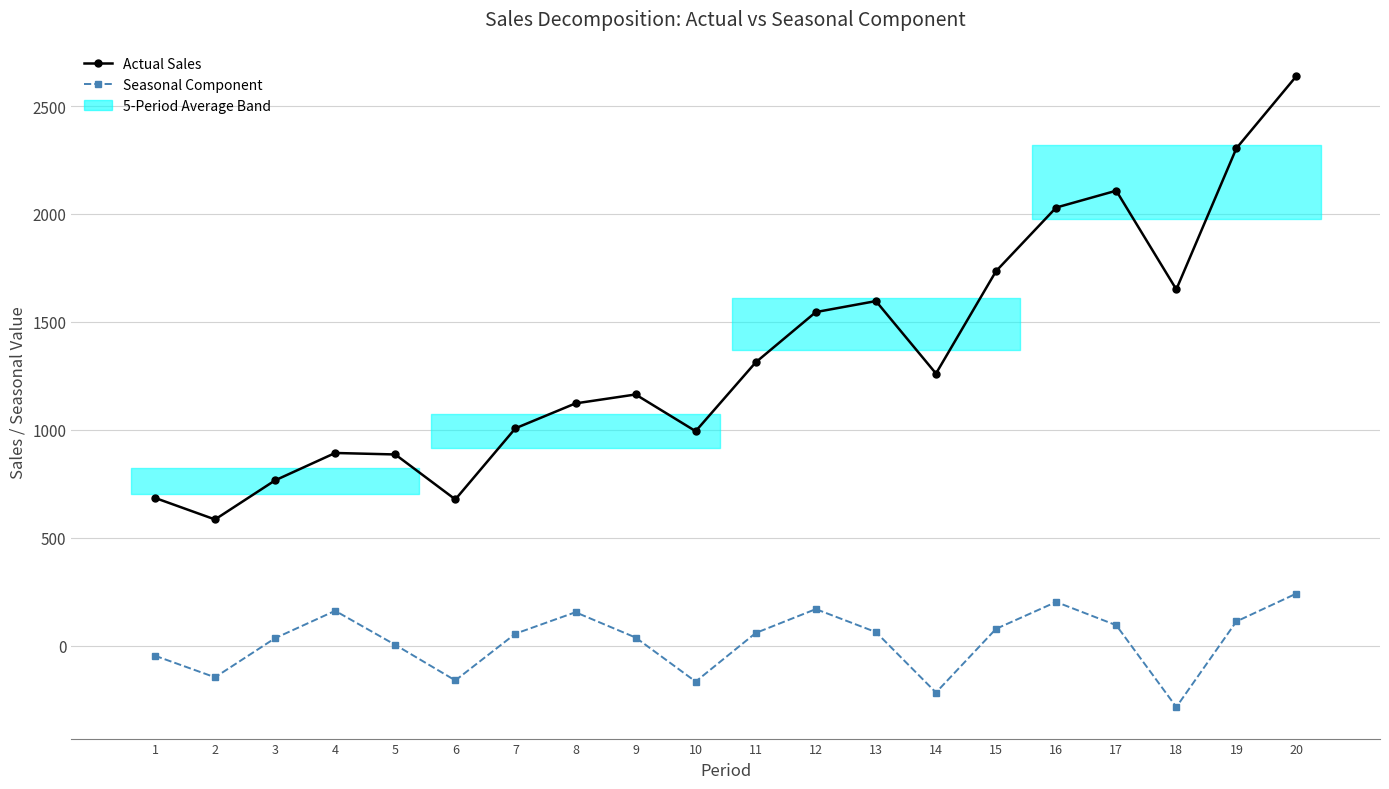

True or false: Actual Sales and Seasonal Component cross at least once.

False